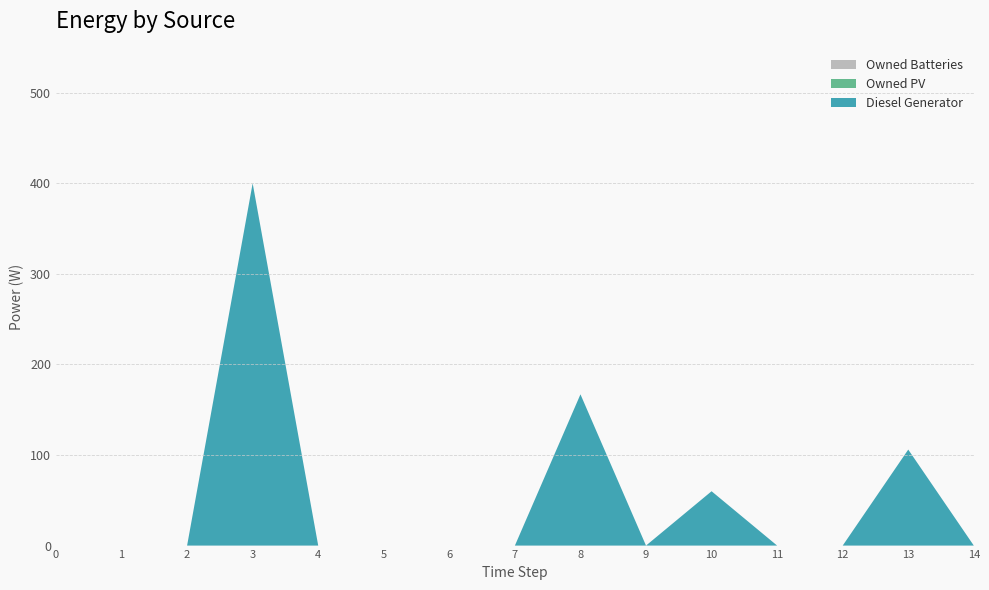

Reading right to left, extract all data points from this chart.

Diesel Generator: 14=0	13=106	12=0	11=0	10=60	9=0	8=167	7=0	6=0	5=0	4=0	3=400	2=0	1=0	0=0
Owned PV: 14=0	13=0	12=0	11=0	10=0	9=0	8=0	7=0	6=0	5=0	4=0	3=0	2=0	1=0	0=0
Owned Batteries: 14=0	13=0	12=0	11=0	10=0	9=0	8=0	7=0	6=0	5=0	4=0	3=0	2=0	1=0	0=0